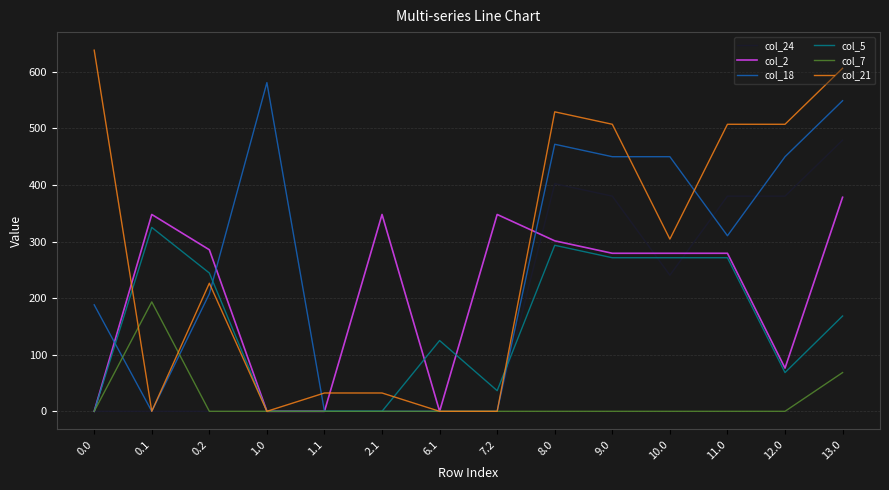

Does the chart have visible grid lines?

Yes